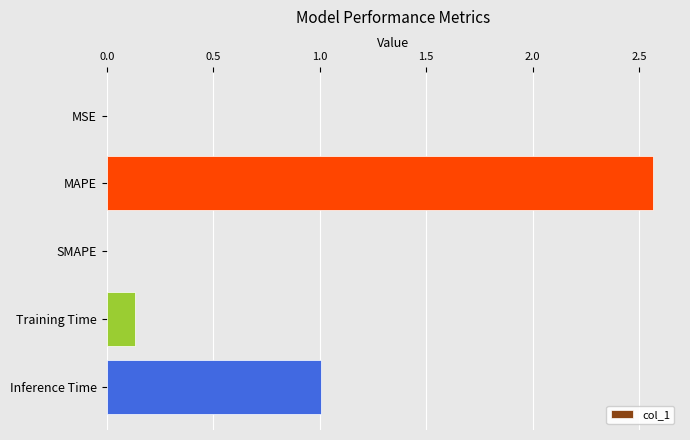

What is the change in value from SMAPE to Inference Time?

+1.0